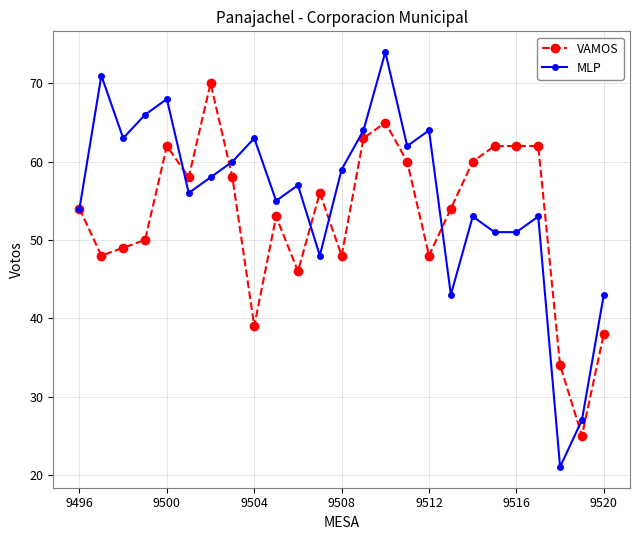

Which series has the largest range (max minus min)?

MLP